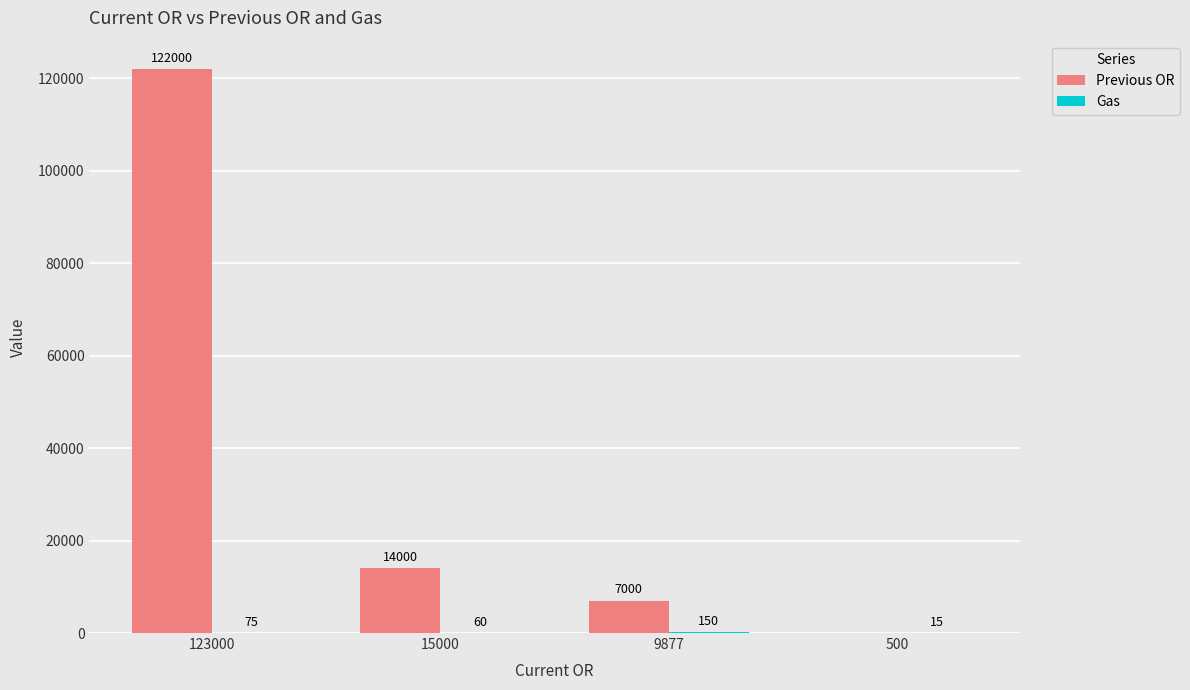

At which category is the sum across all series the highest?

123000